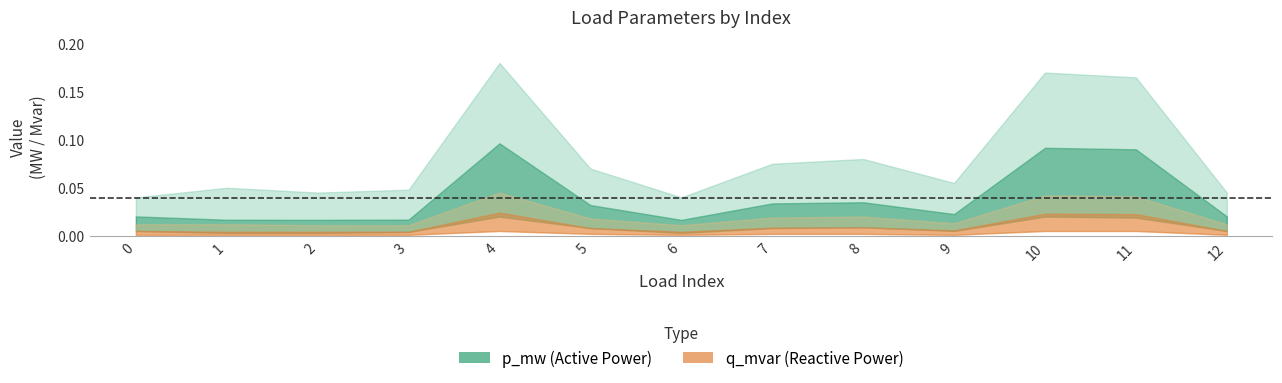

Which has a higher value, 4 or 11?

4